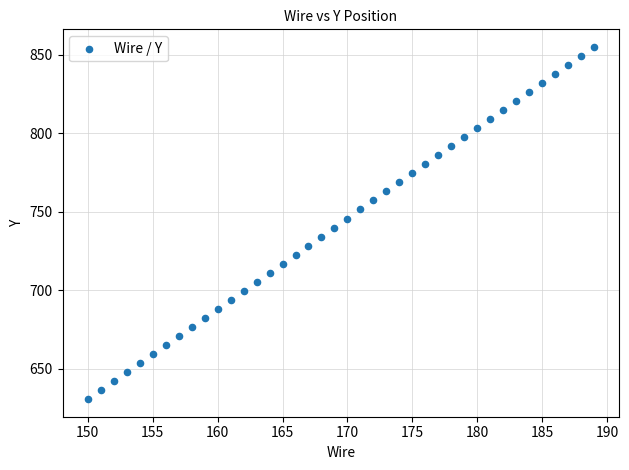

What is the range of X values (max minus min)?

39.0